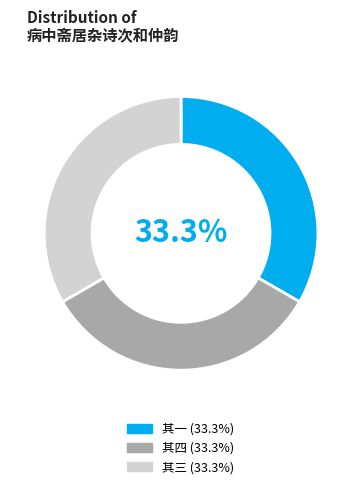

How many slices are in this pie chart?

3